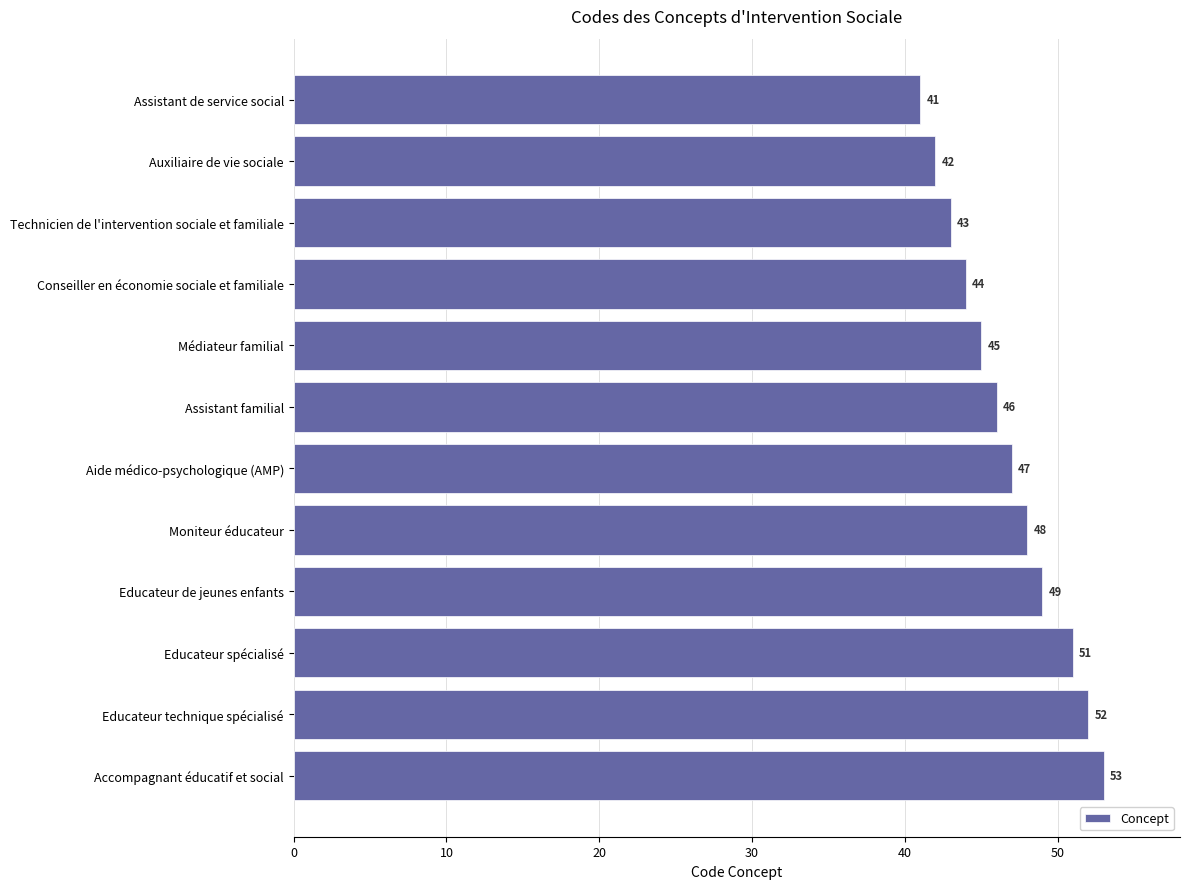

Does the chart contain stacked bars?

No